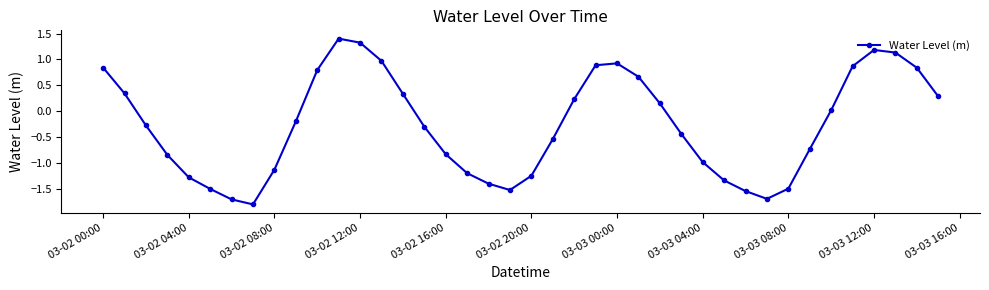

What is the smallest value displayed?

-1.8